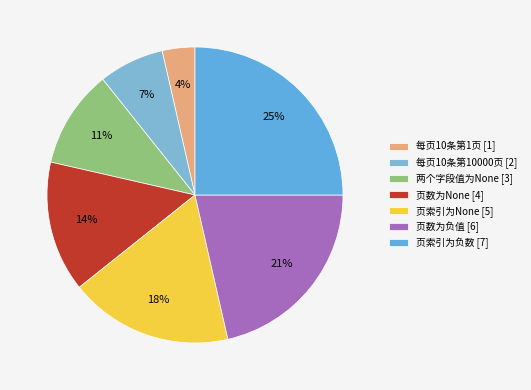

To the nearest percent, what is the difference between the 页数为负值 and 页数为None slice percentages?

7%